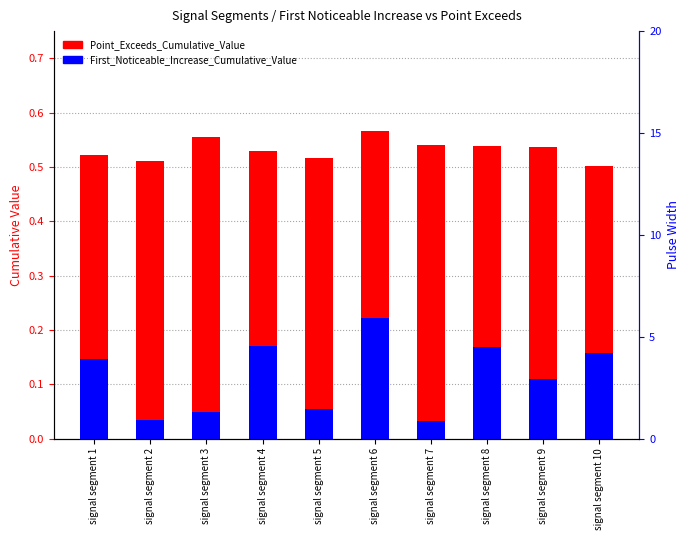

The Point_Exceeds_Cumulative_Value series shows 0.9 at signal segment 2. True or false?

False